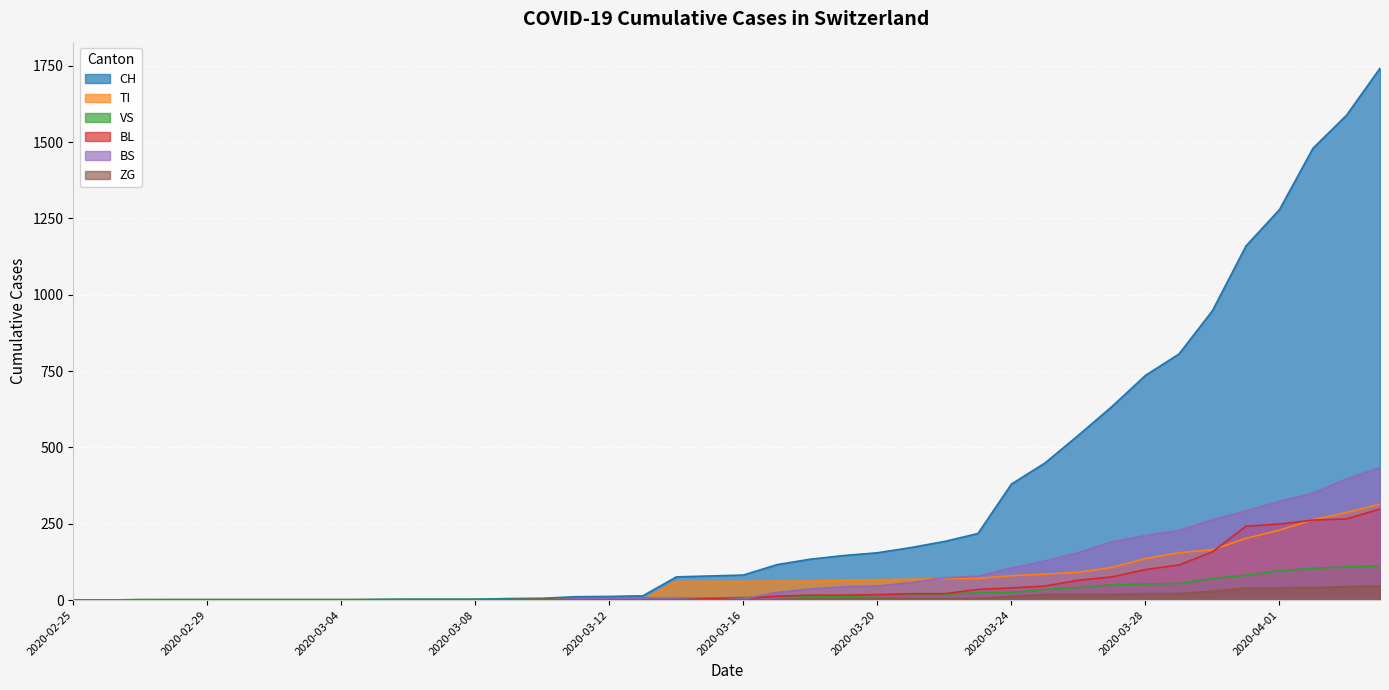

What is the difference between the second highest and minimum values in the VS series?

109